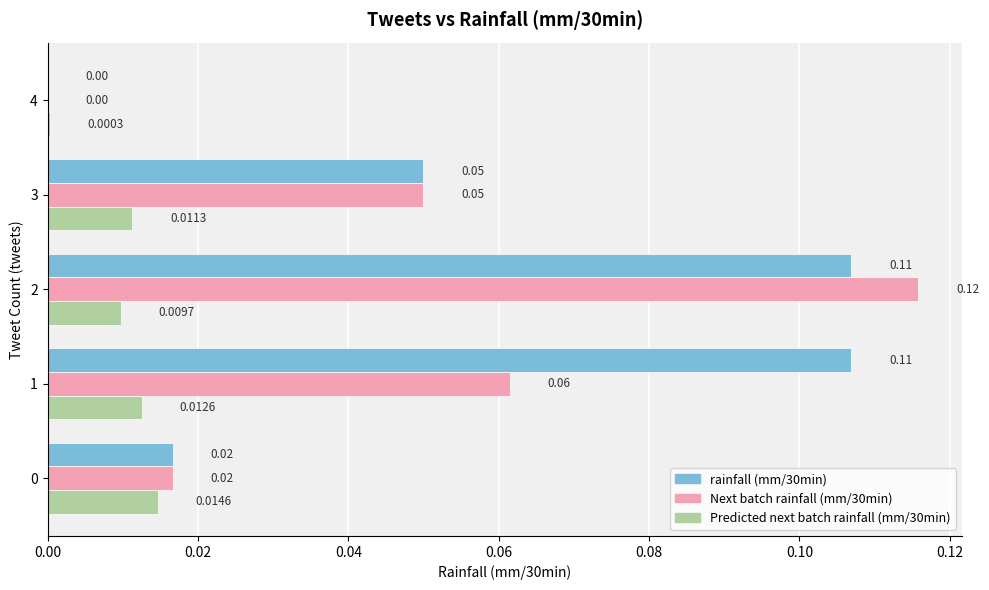

What is the sum of all rainfall (mm/30min) values?

0.3